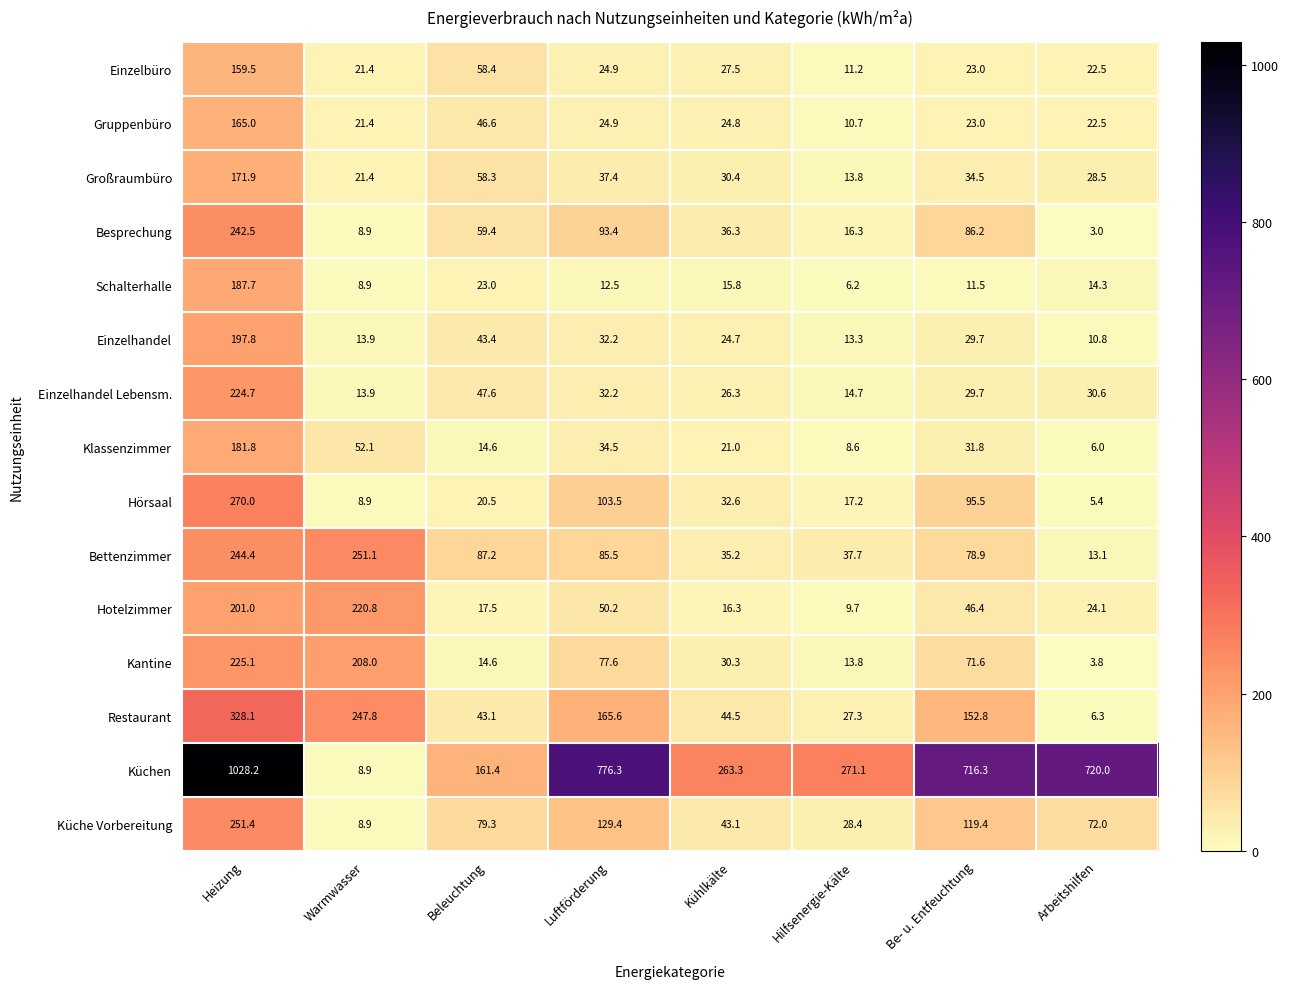

What is the spread (max minus min) of values at Warmwasser?

242.2